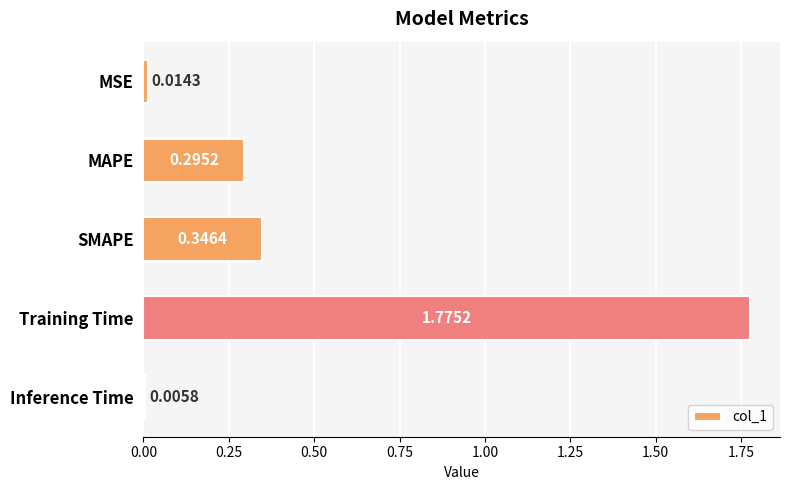

What is the label of the 3rd bar from the top?

SMAPE